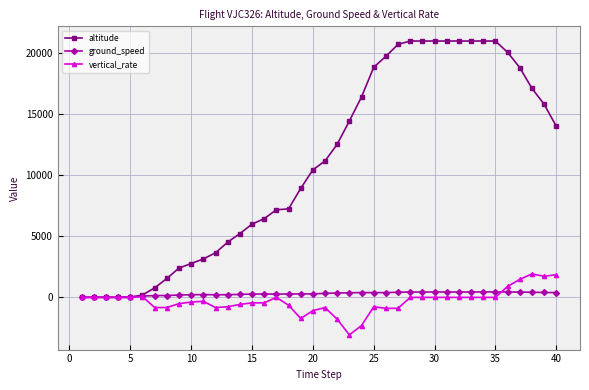

List the series in order of their peak value, lowest first.

ground_speed, vertical_rate, altitude